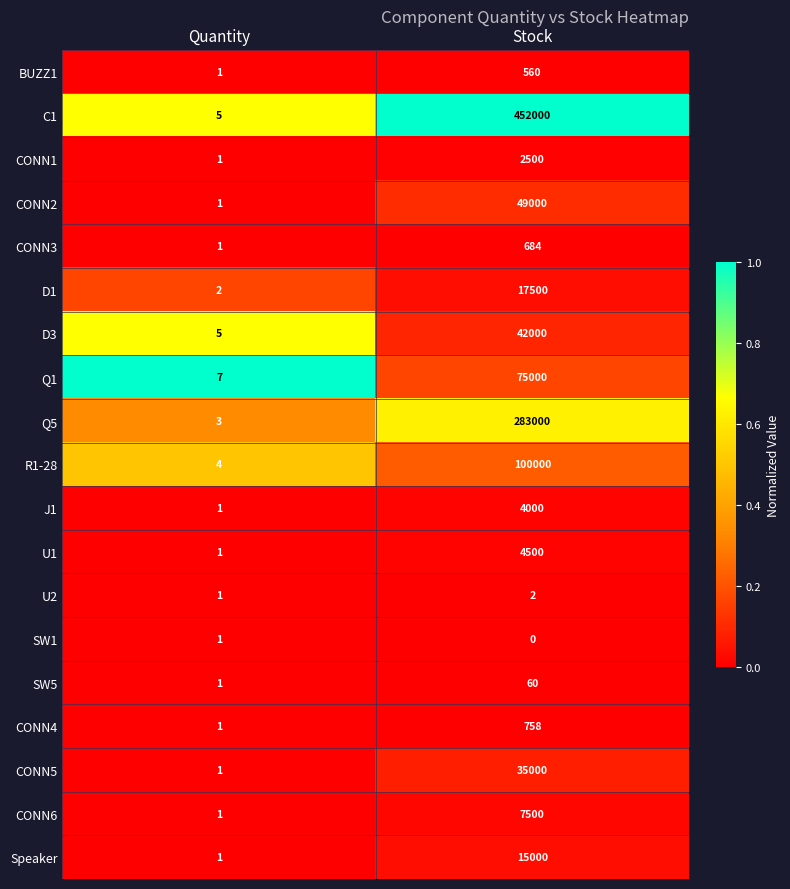

List the series in order of their peak value, lowest first.

SW1, U2, SW5, BUZZ1, CONN3, CONN4, CONN1, J1, U1, CONN6, Speaker, D1, CONN5, D3, CONN2, Q1, R1-28, Q5, C1